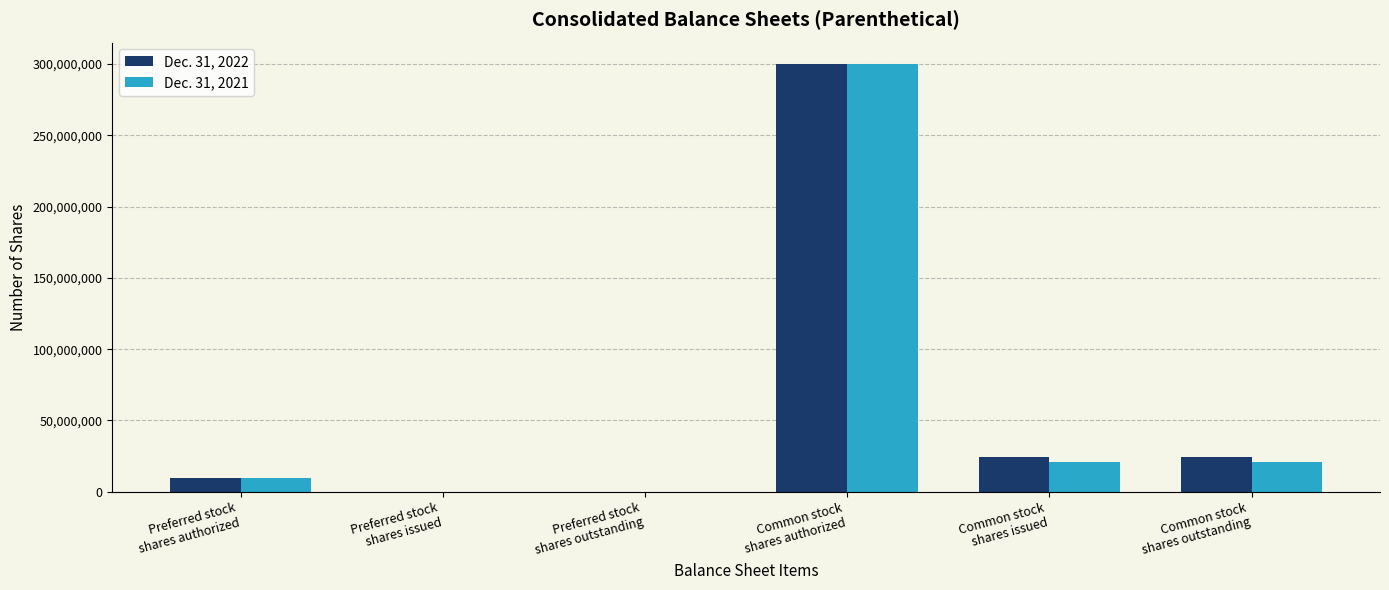

What is the maximum value shown in the chart?

300000000